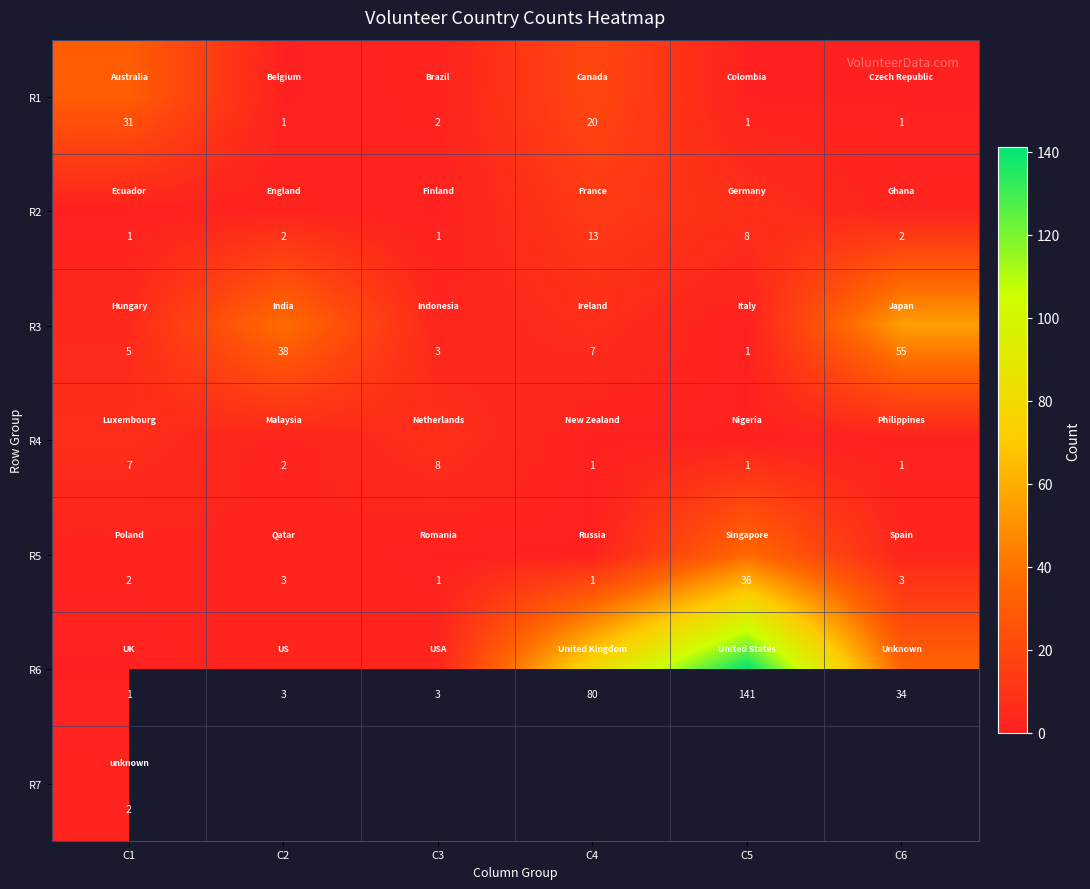

What is the spread (max minus min) of values at C3?

7.0